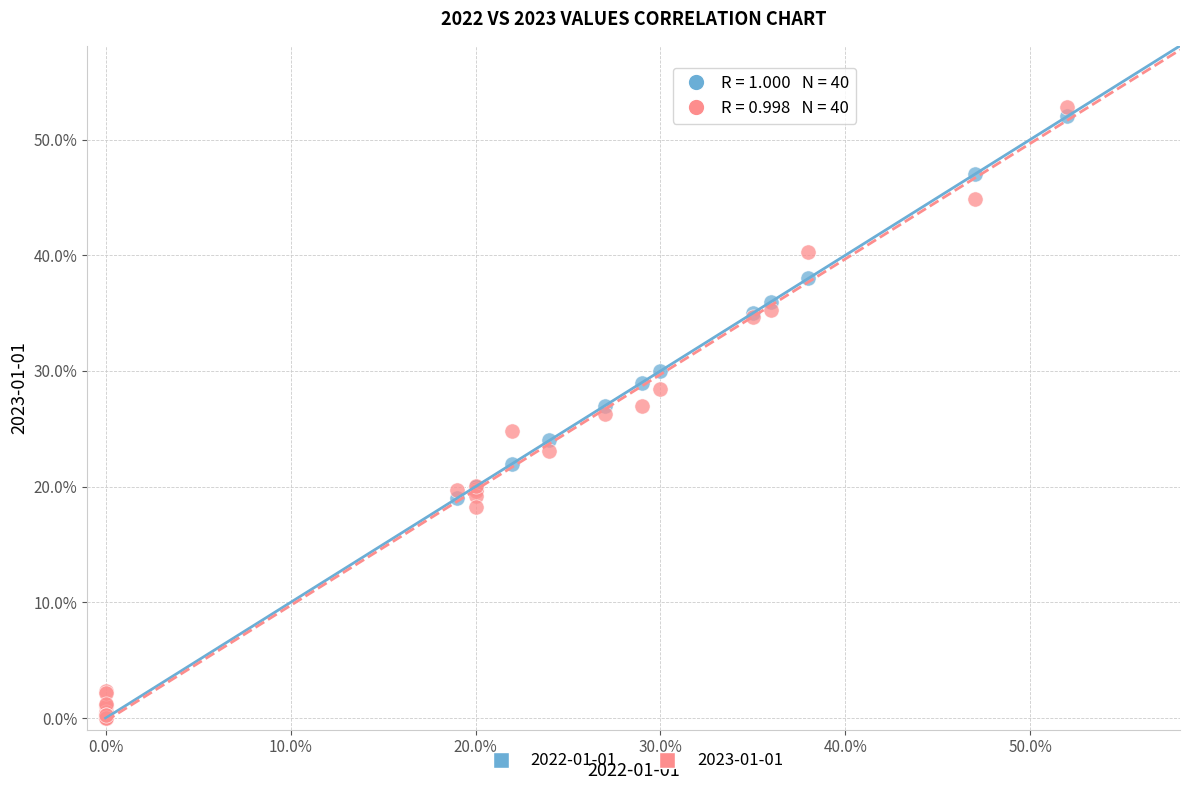

Which series reaches the maximum Y coordinate?

2023-01-01